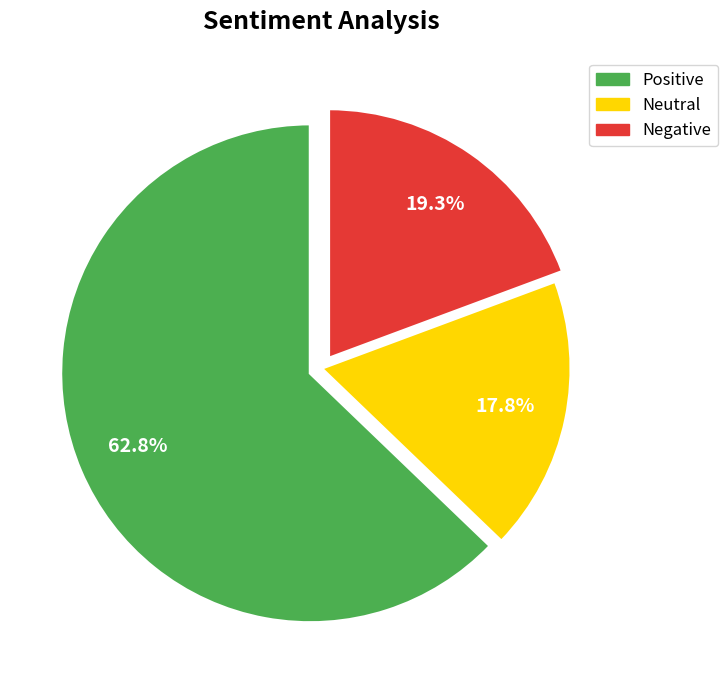

How many slices are in this pie chart?

3